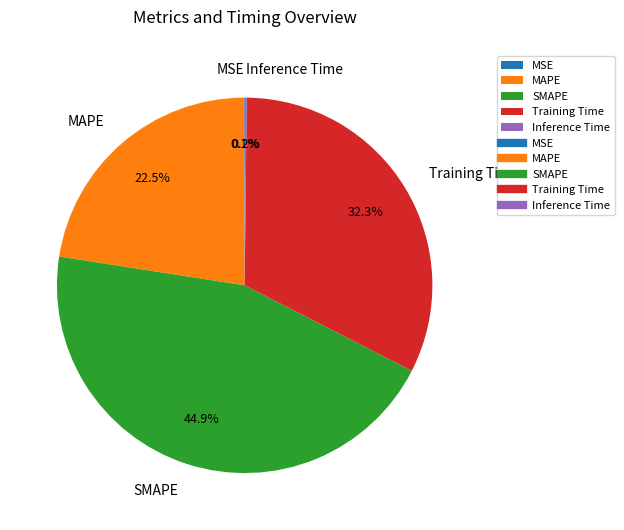

Which slice is the largest?

SMAPE